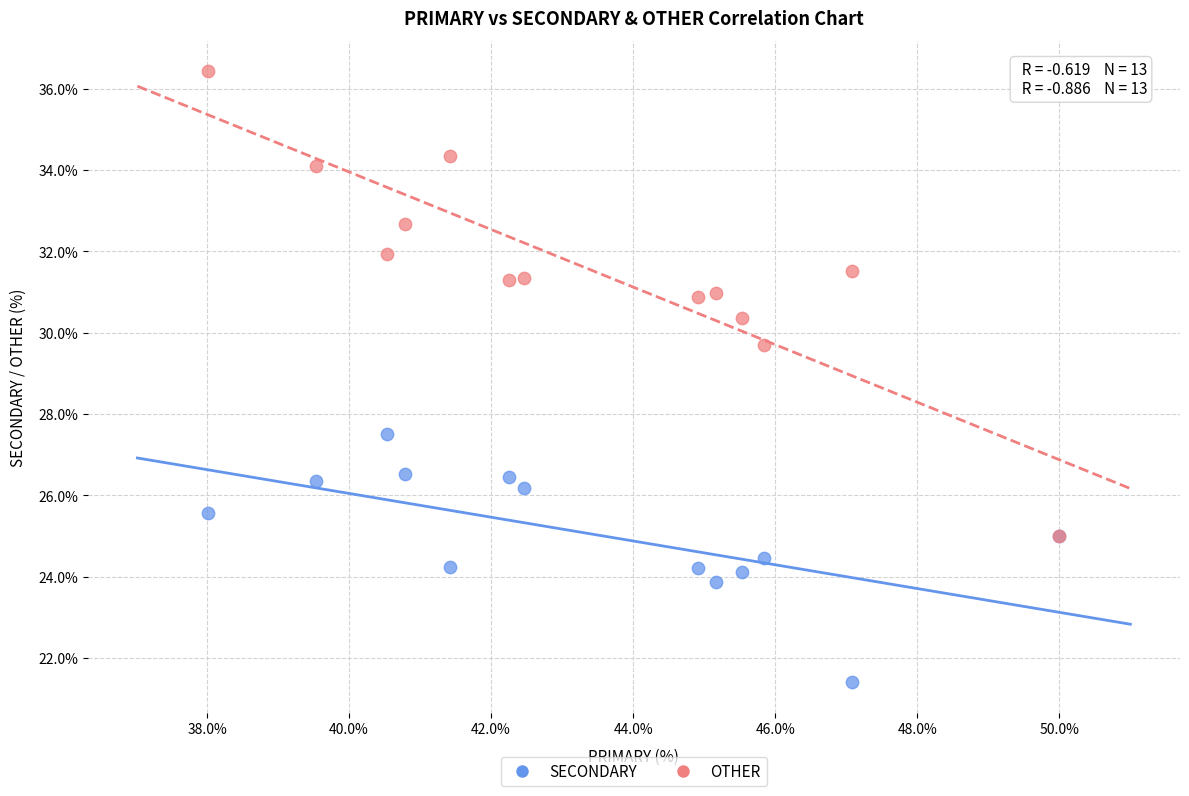

What are all the series names shown in the legend?

SECONDARY, OTHER